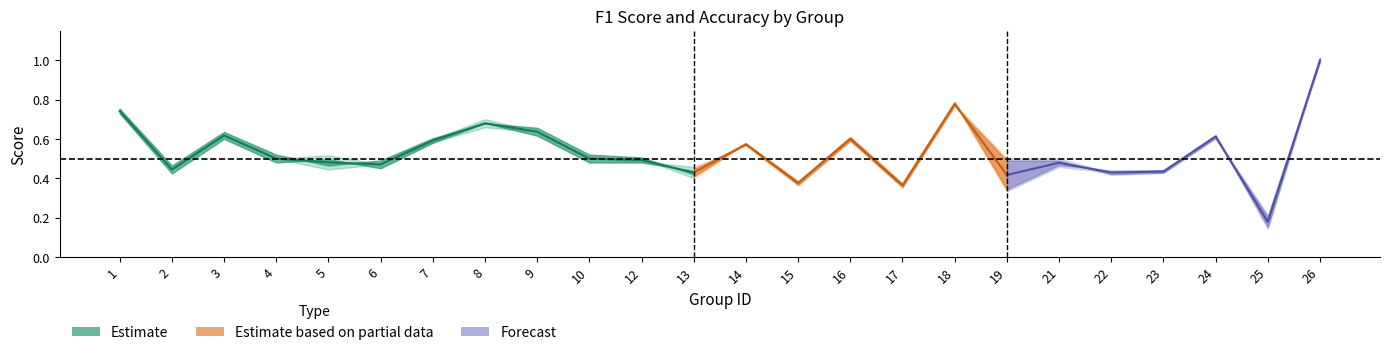

Where is the first local maximum for f1?

3